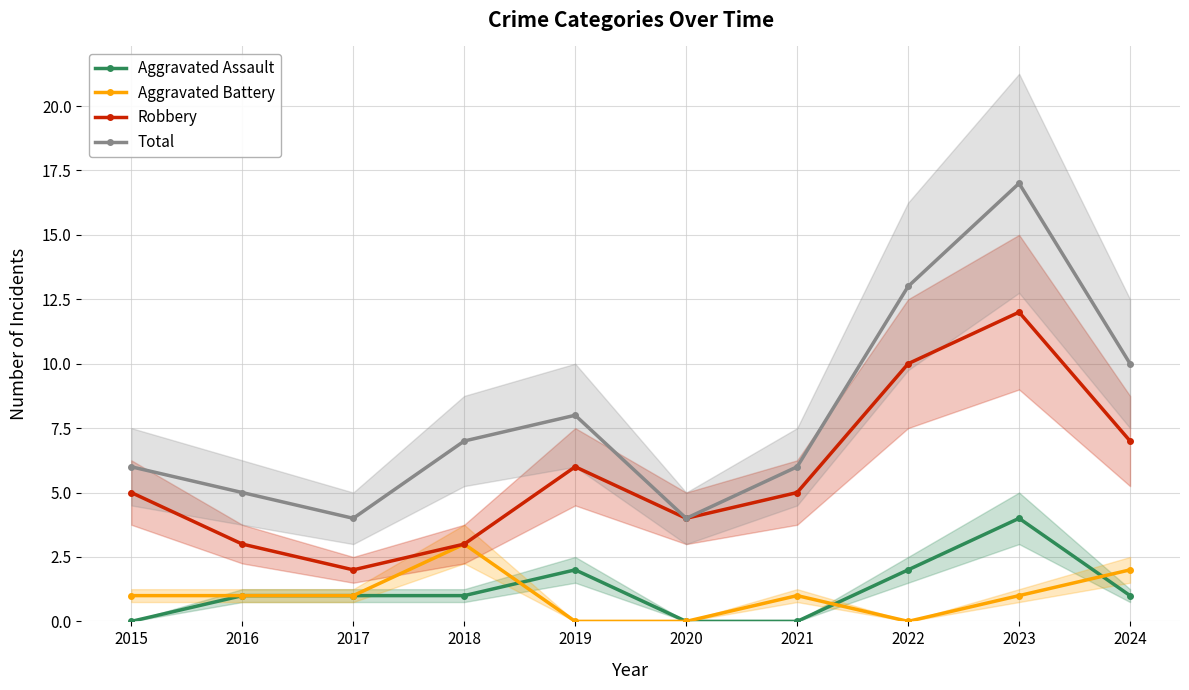

What is the value of the Robbery point at the 8th from the left?

10